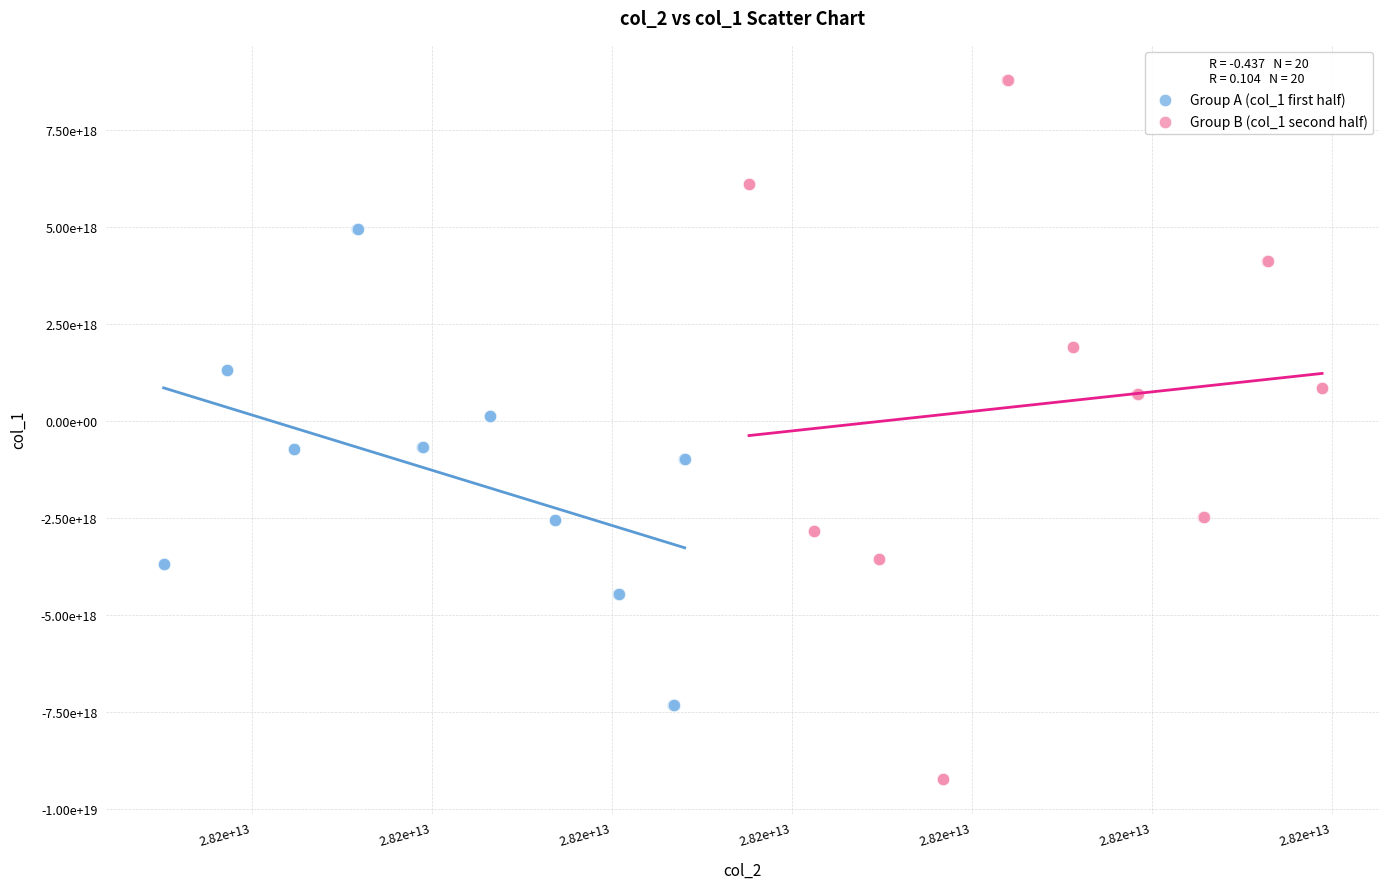

What are all the series names shown in the legend?

Group A (col_1 first half), Group B (col_1 second half)